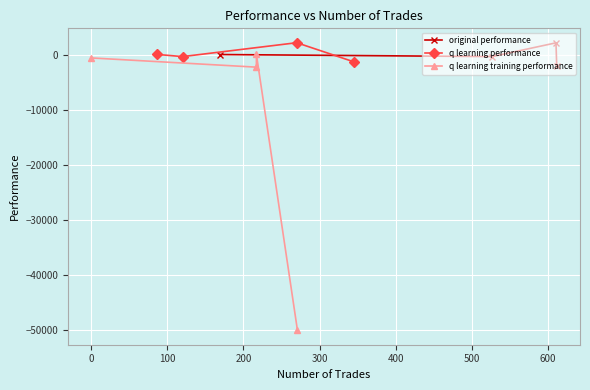

How many data points in q learning performance are above 16?

2